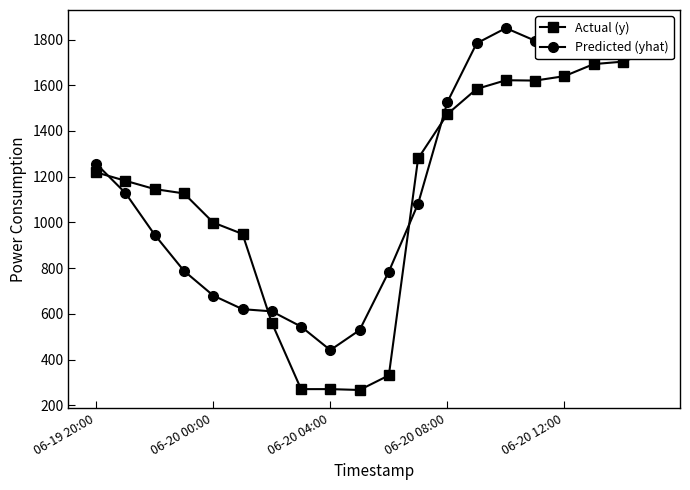

What is the average value of the Predicted (yhat) series?

1171.1